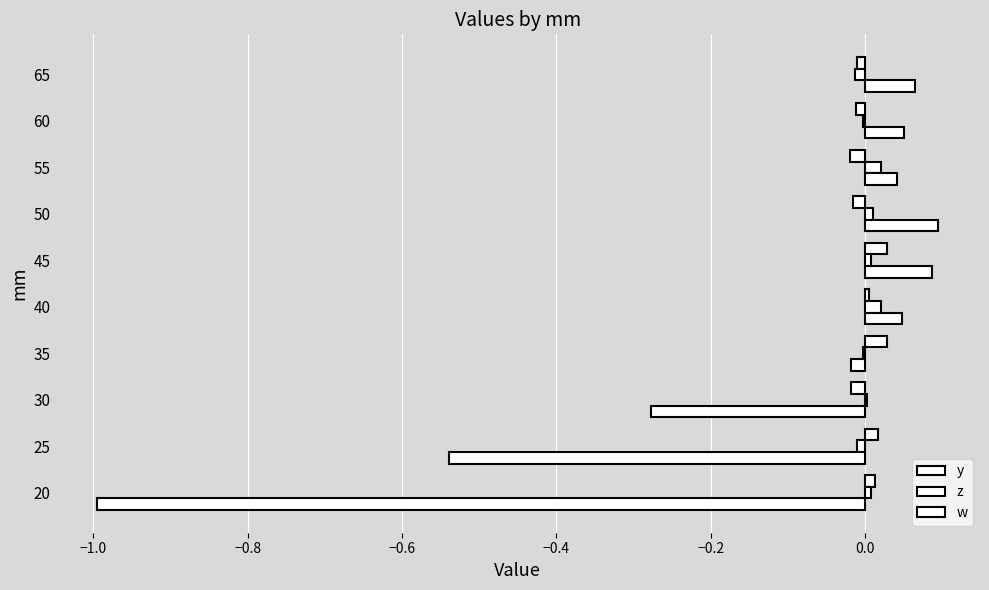

What is the sum of all w values?

-1.4